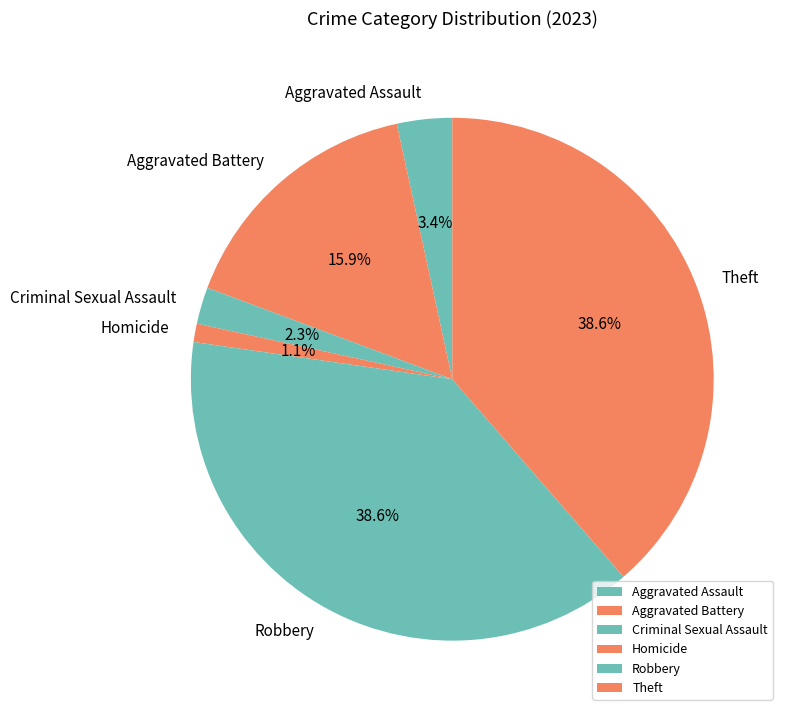

What is the smallest slice in the pie chart?

Homicide